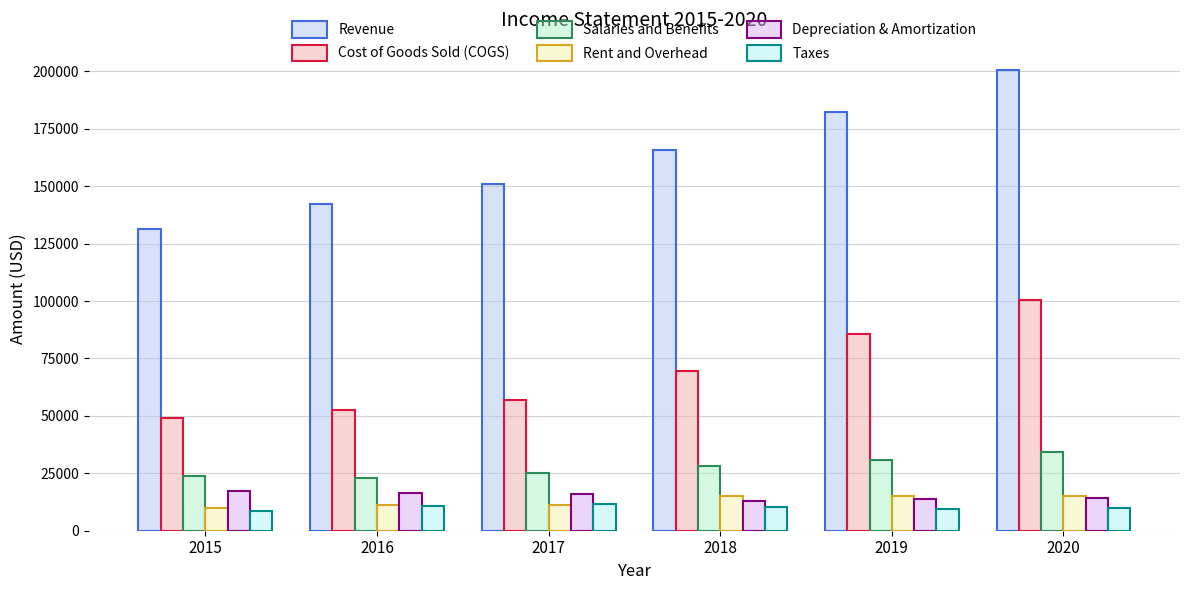

Which series has the largest range (max minus min)?

Revenue